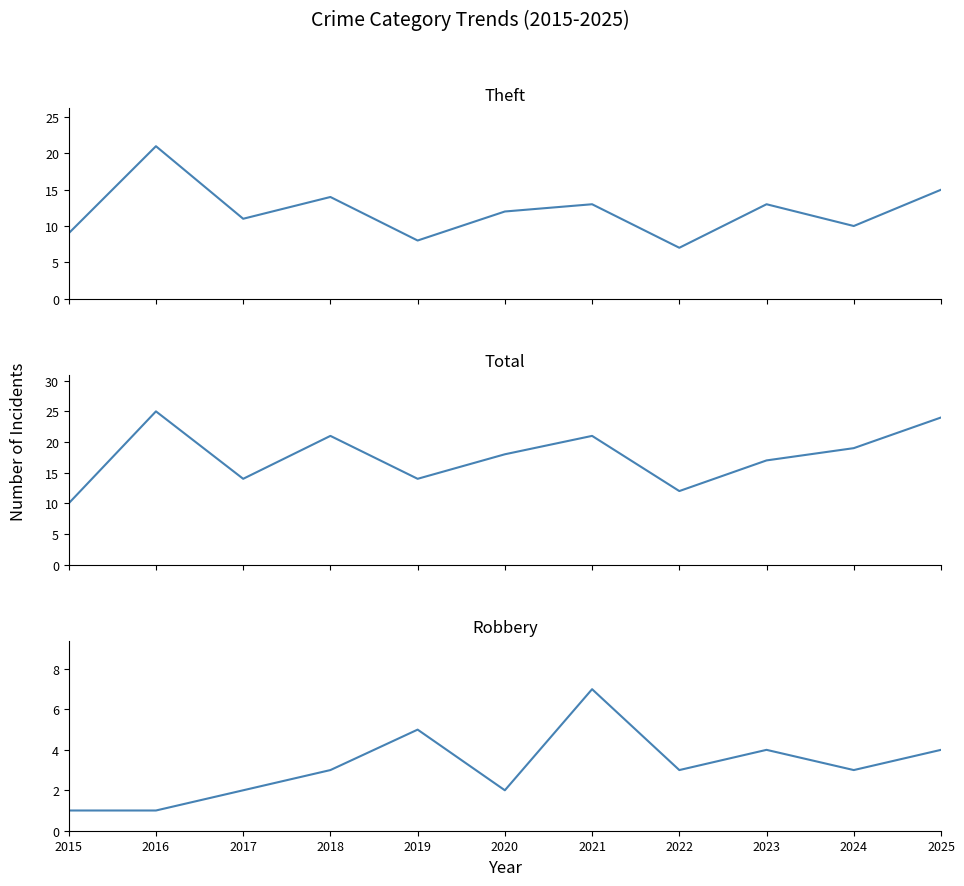

At which category is the sum across all series the highest?

2016